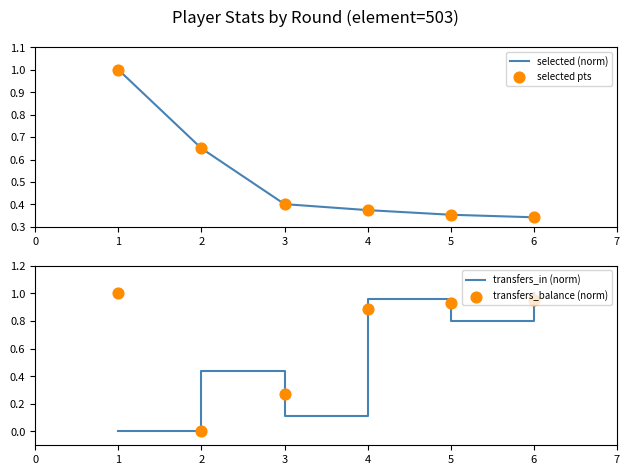

Which series reaches the minimum Y coordinate?

transfers_in (norm)